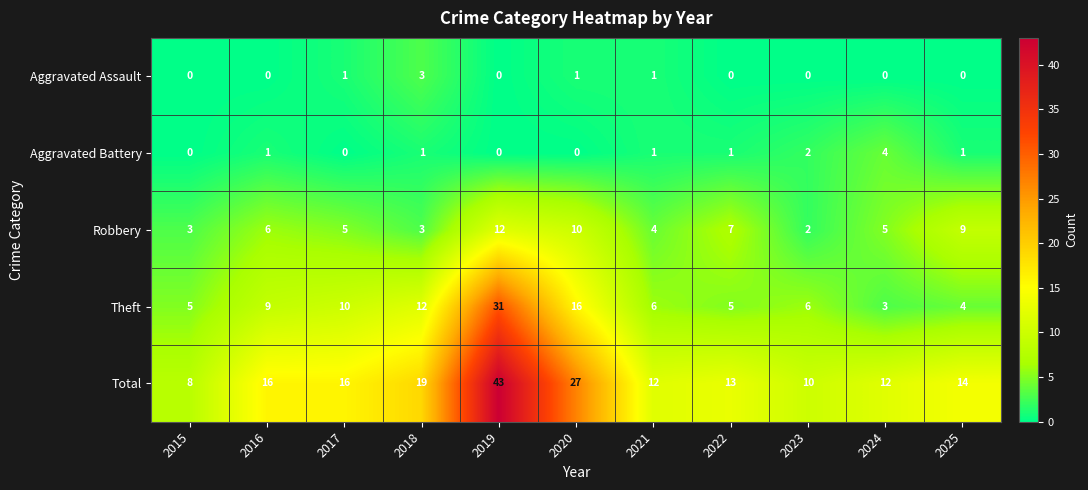

What is the difference between the highest and lowest values at 2019?

43